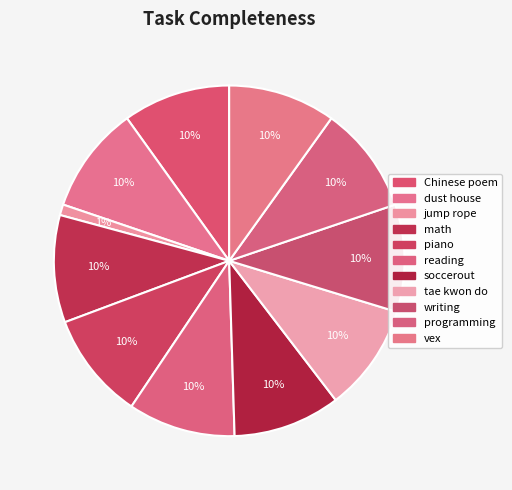

Which slice is the largest?

Chinese poem